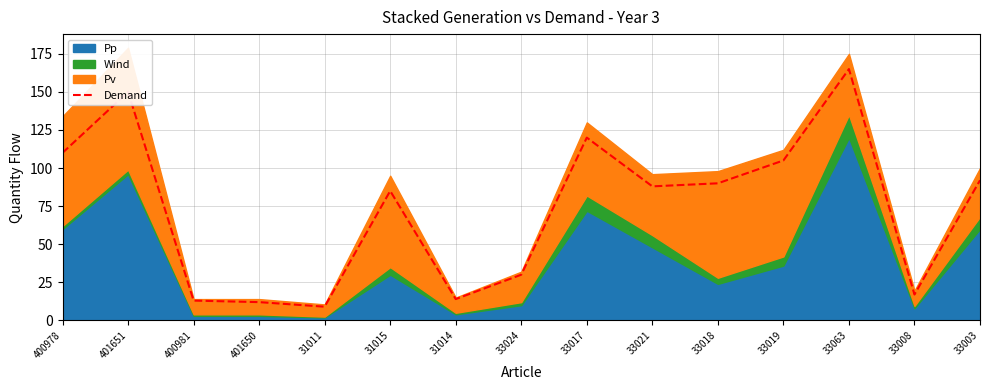

List the labels in order of value, smallest first.

31011, 401650, 400981, 31014, 33008, 33024, 31015, 33021, 33018, 33003, 33019, 400978, 33017, 401651, 33063